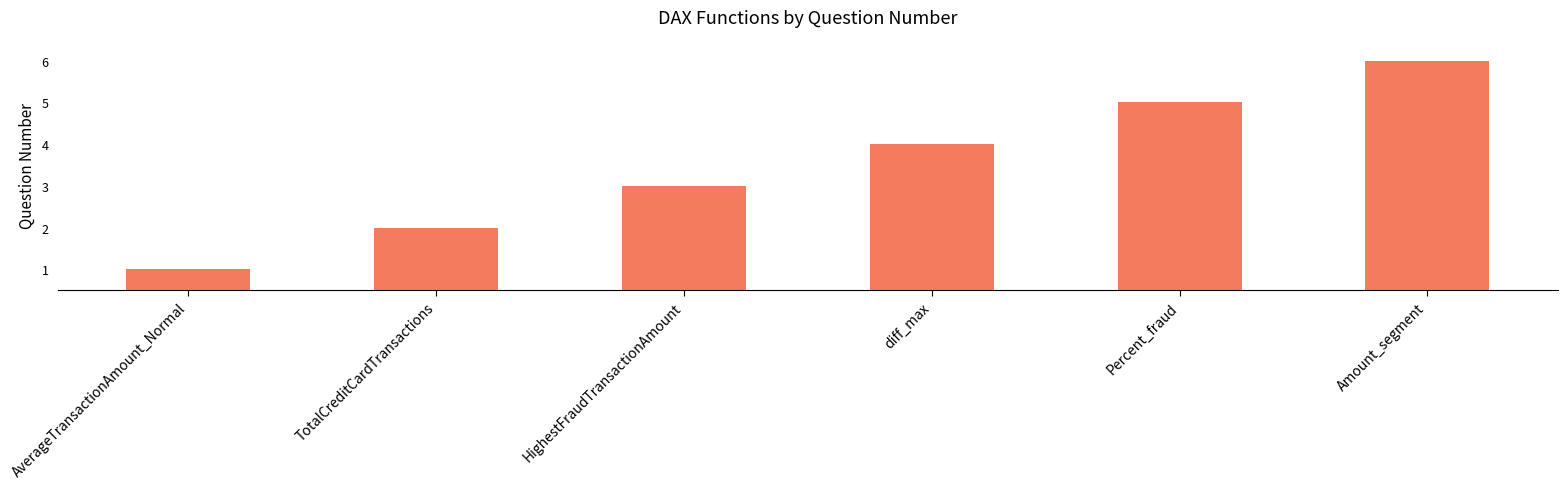

At which category does the chart reach its minimum across all series?

AverageTransactionAmount_Normal